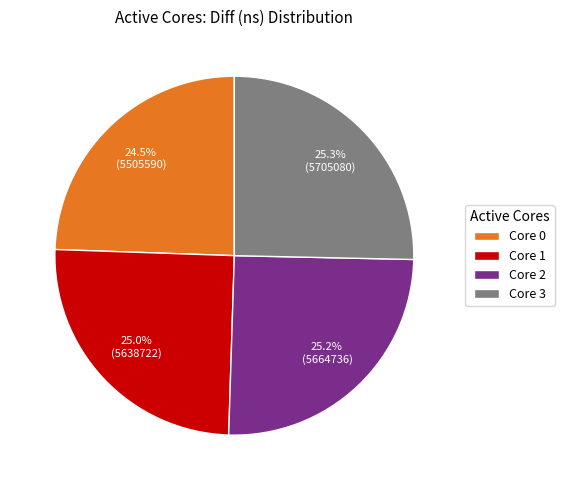

Which has a higher value, Core 0 or Core 3?

Core 3